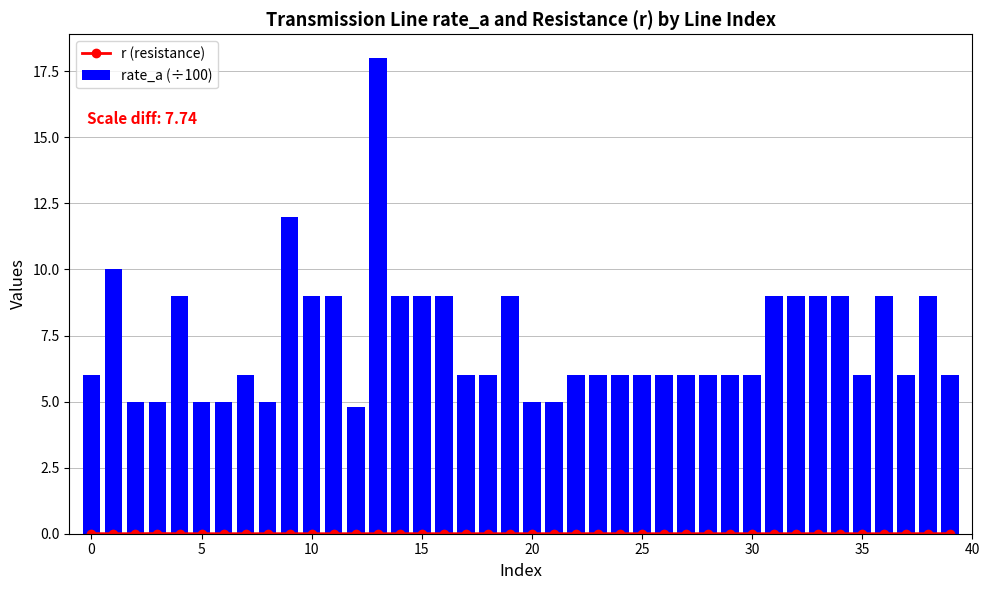

Does the chart contain stacked bars?

No